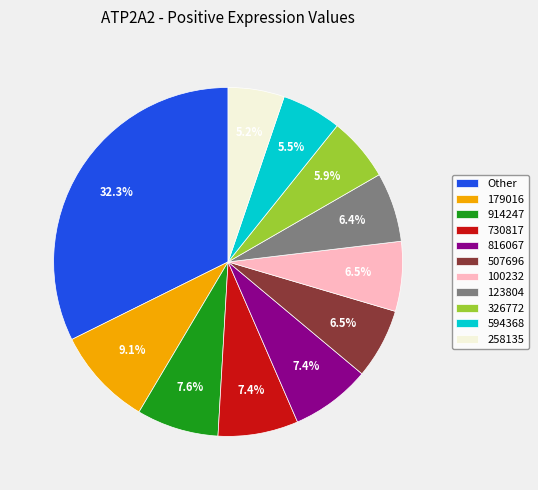

Which has a higher value, 258135 or 123804?

123804